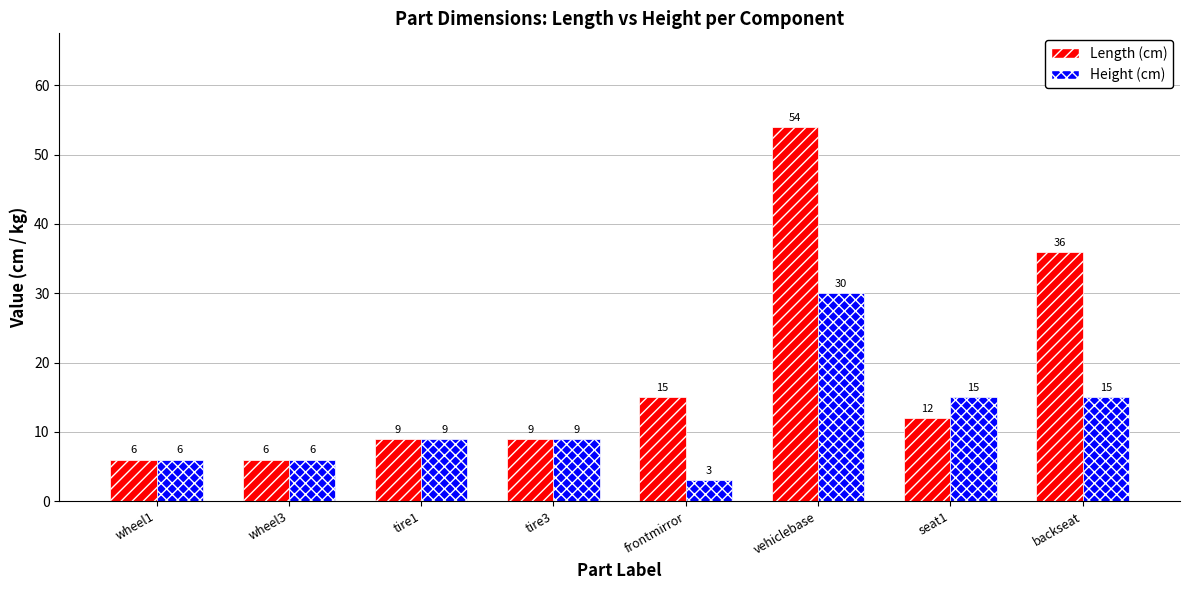

What is the label of the 8th bar from the right?

wheel1